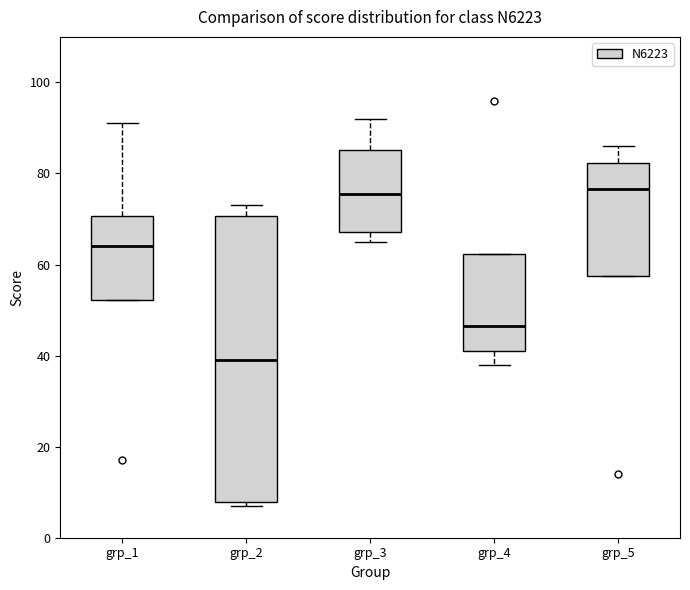

Where does the median line of the box for grp_3 sit on the y-axis? The values are not printed on the chart, so give them approximately, as read against the axis.

76